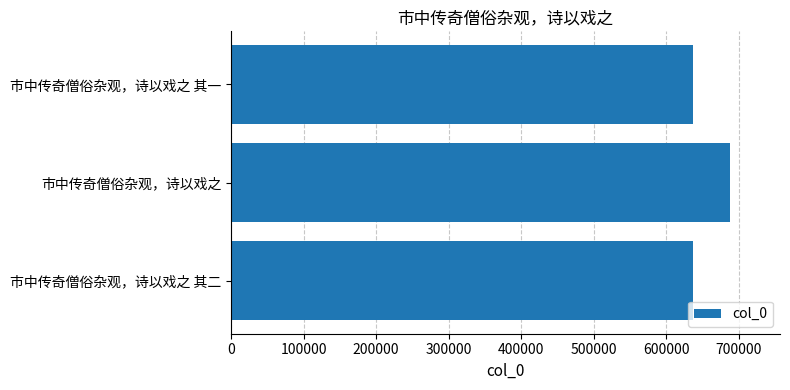

What is the smallest value displayed?

636322